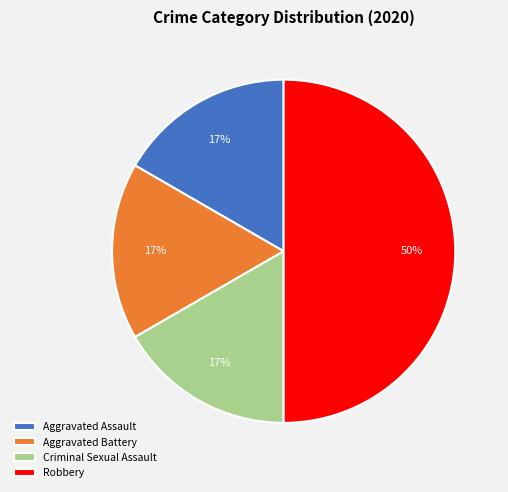

How many slices are in this pie chart?

4